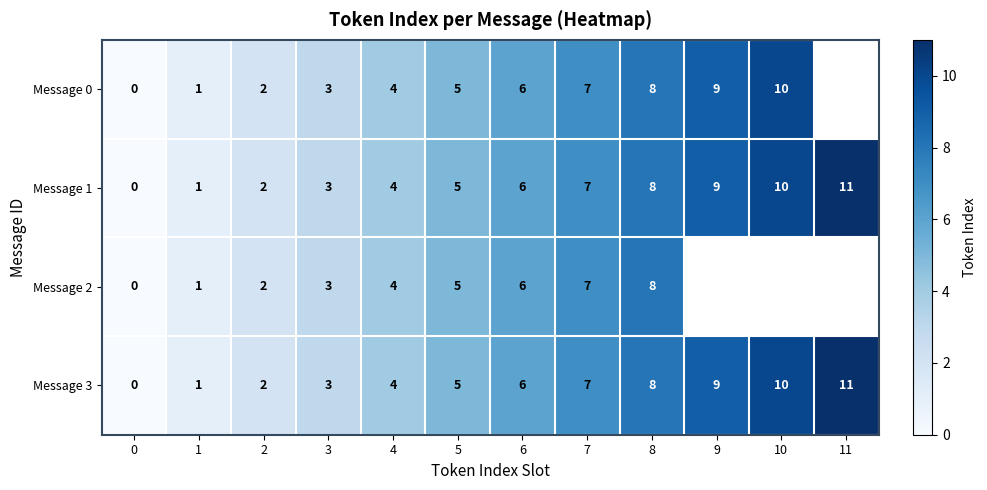

Rank the categories by Message 1 value from lowest to highest.

0, 1, 2, 3, 4, 5, 6, 7, 8, 9, 10, 11